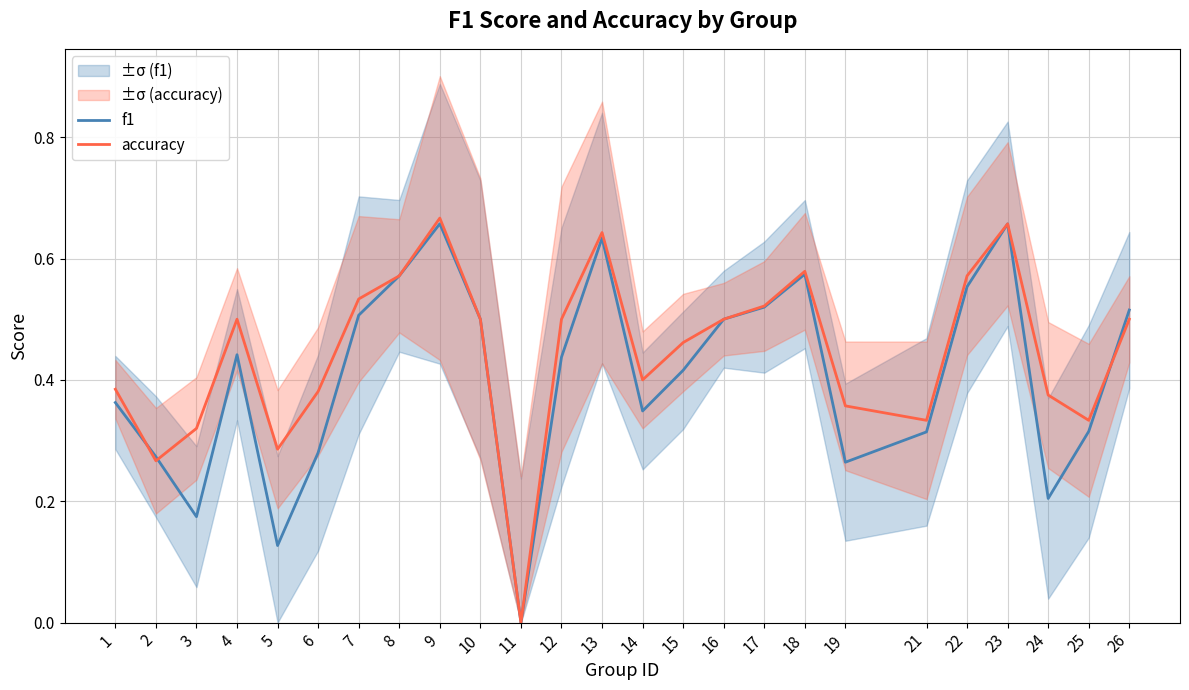

What is the difference between the second highest and second lowest values in the f1 series?

0.5